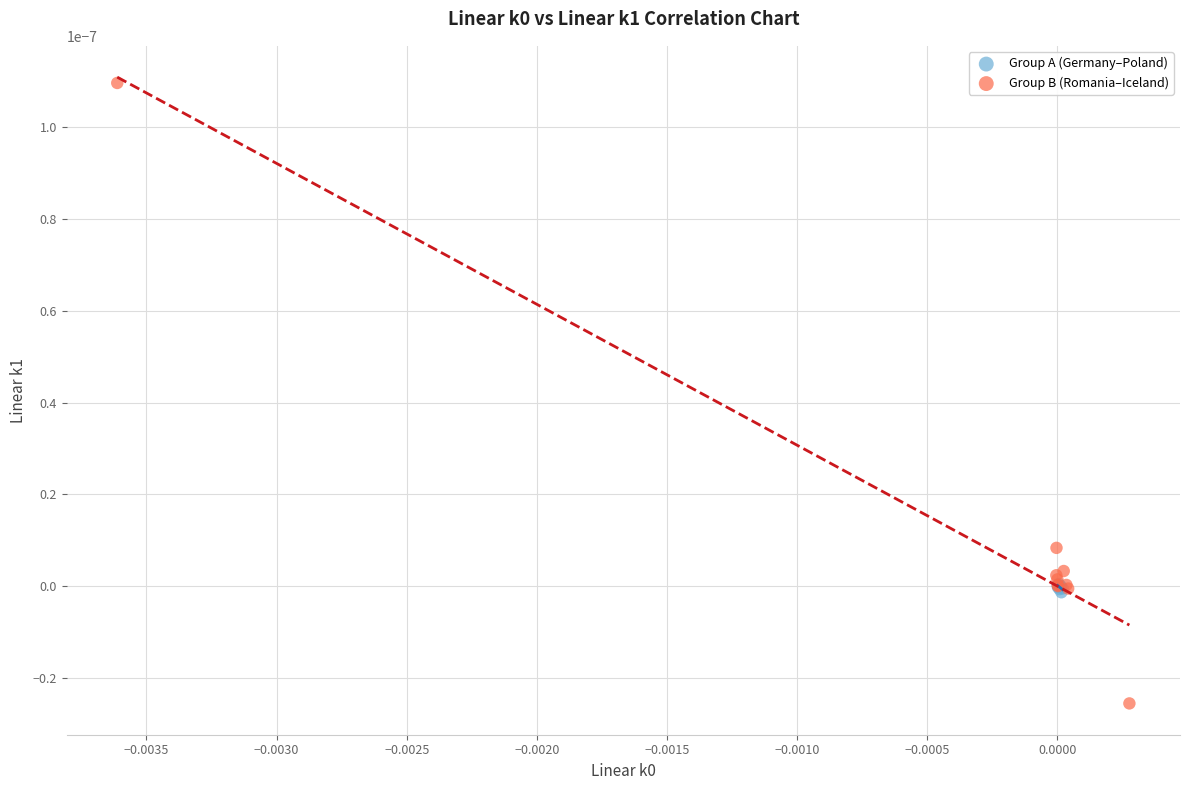

Which series reaches the maximum Y coordinate?

Group B (Romania–Iceland)